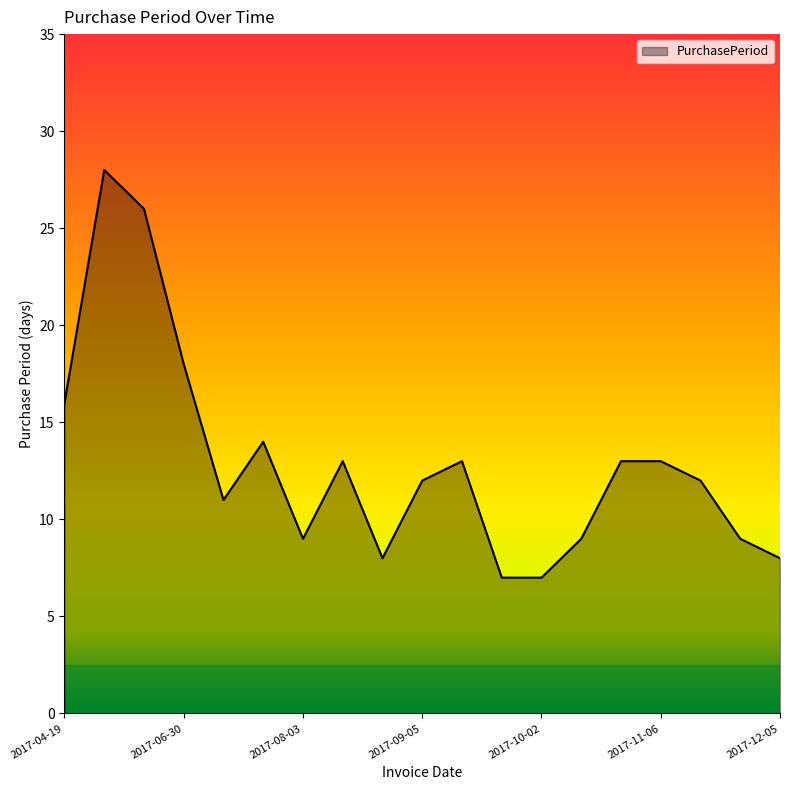

What is the minimum value shown in the chart?

7